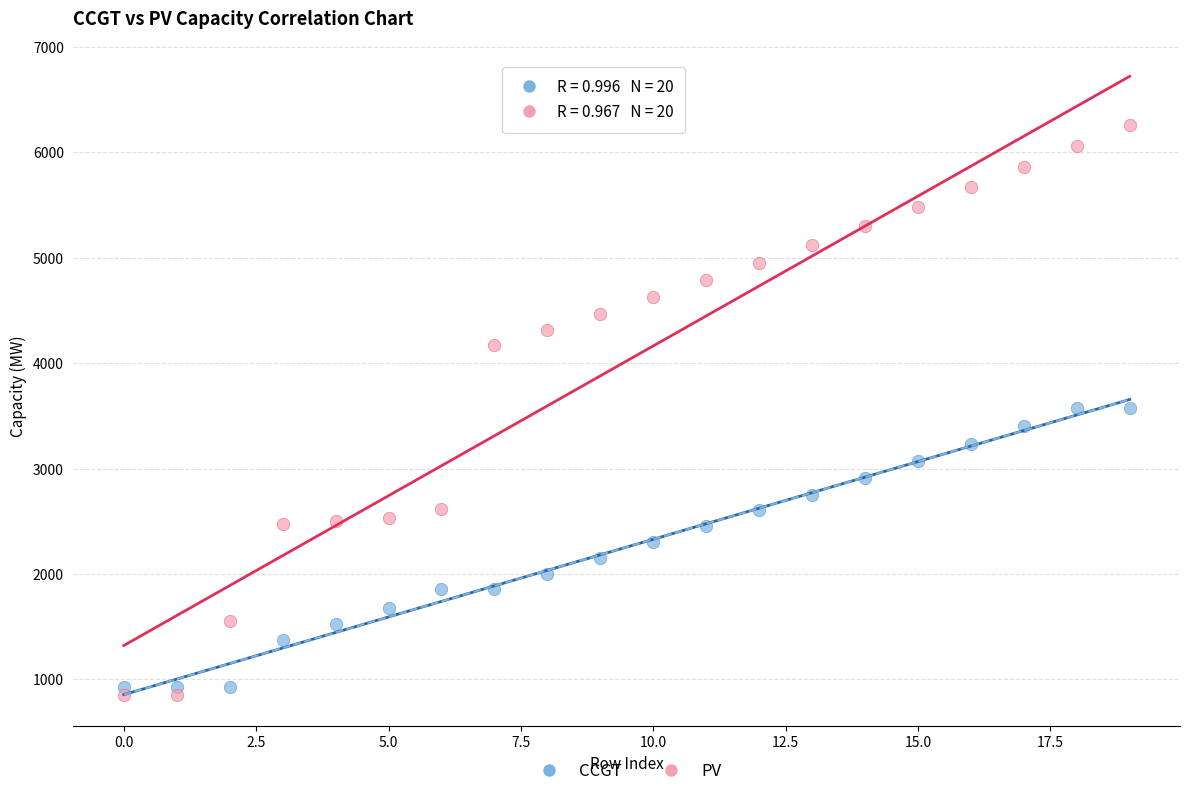

Which series reaches the maximum Y coordinate?

PV